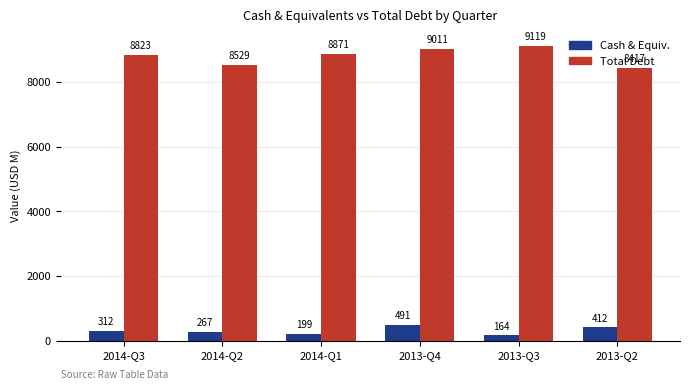

Is it true that Total Debt equals 8870.6 at 2014-Q1?

True